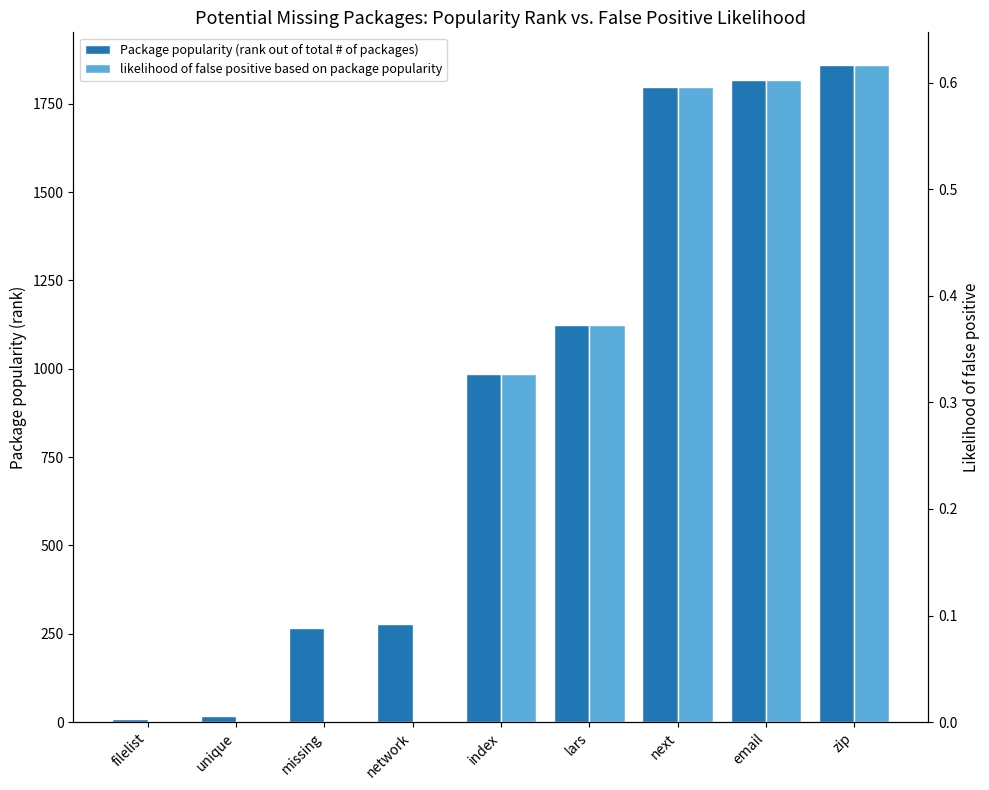

What is the difference between the highest and lowest values at next?

1797.4